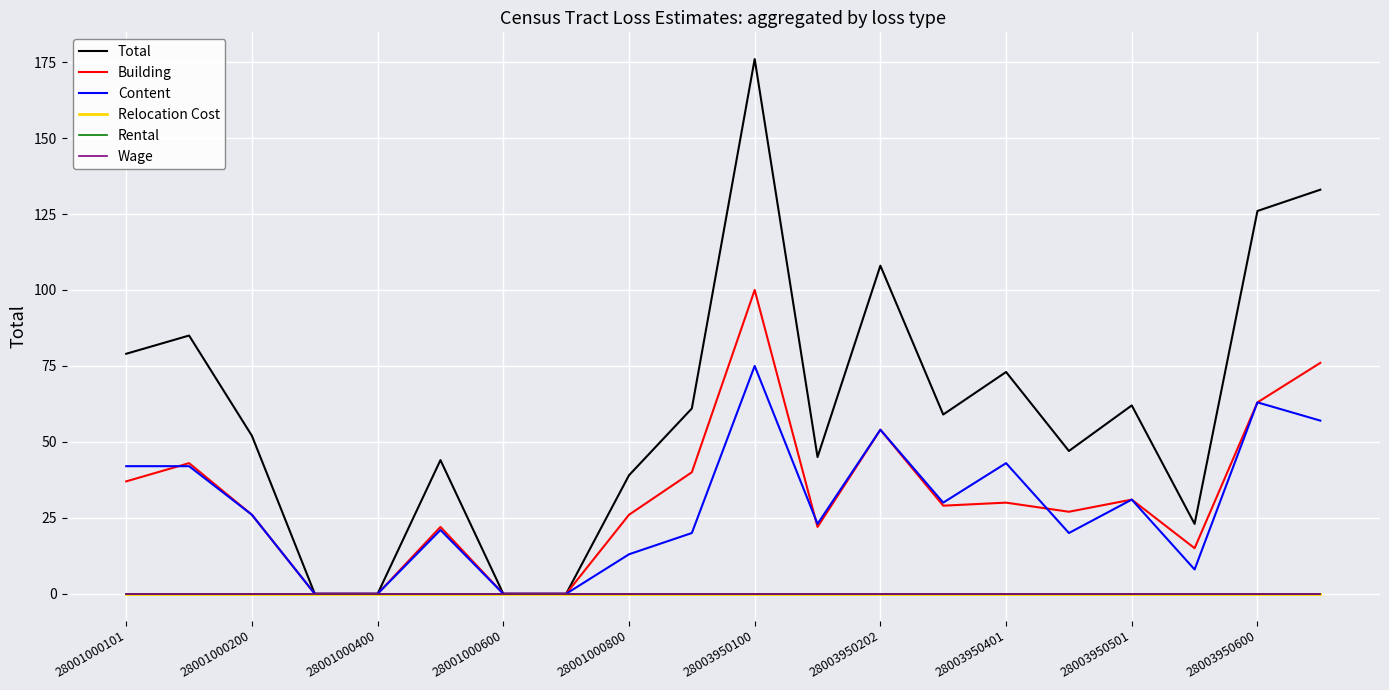

Is this an area chart (filled region under the line)?

No